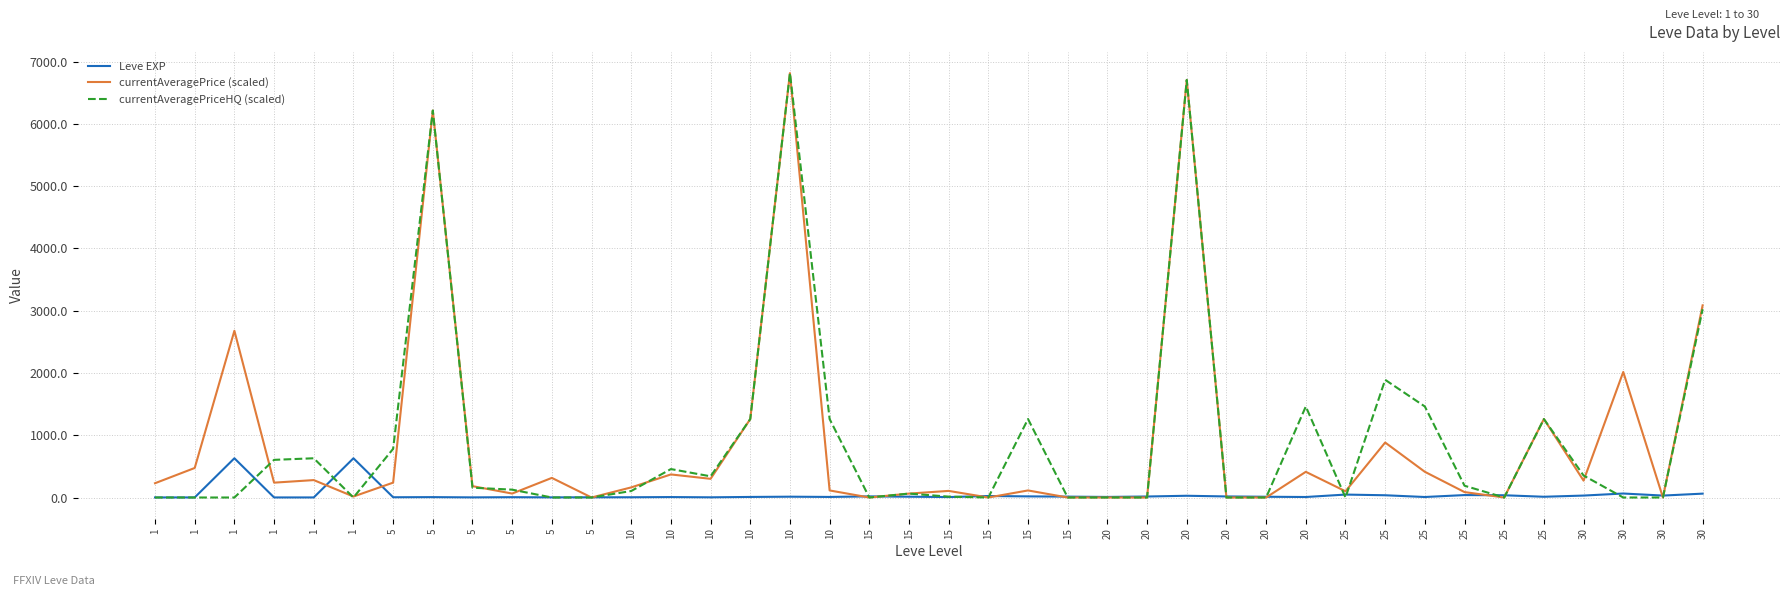

What is the sum of all currentAveragePriceHQ (scaled) values?

36431.0